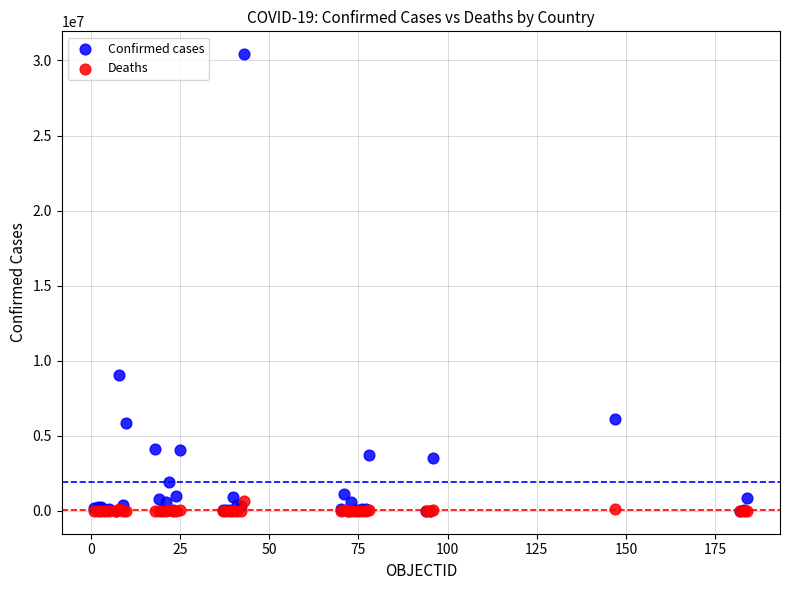

In the Confirmed cases series, what Y value is closest to 15213165?

9072230